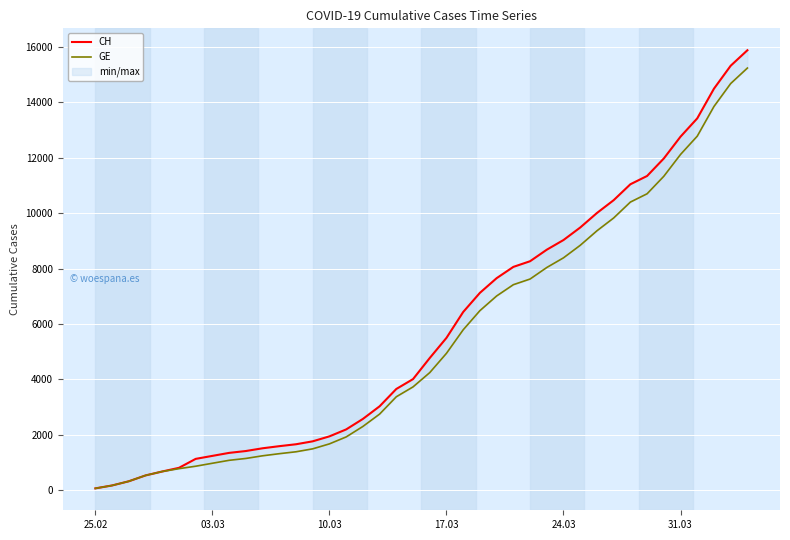

Where does the CH series first go above 4775?

17.03